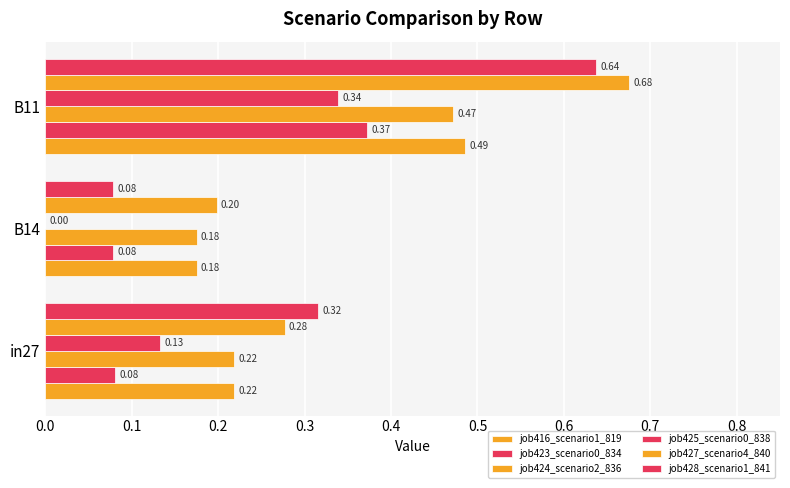

How many data points does each series have?

3